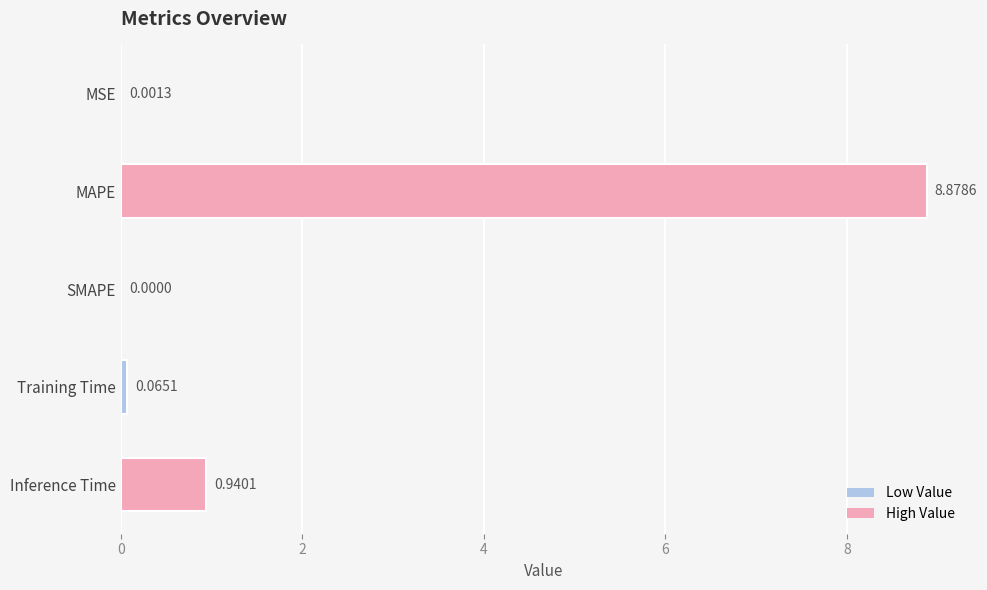

Where is the data nearest to the value 4?

Inference Time